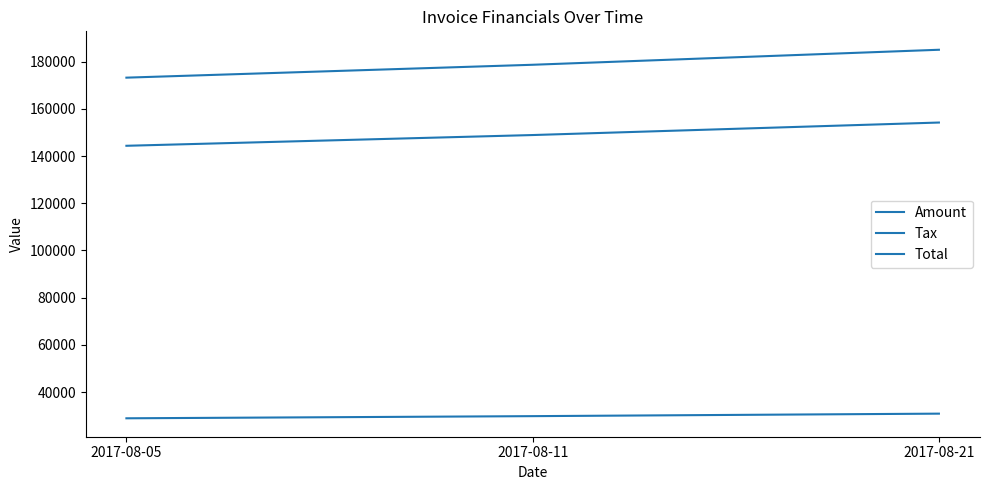

Is this an area chart (filled region under the line)?

No